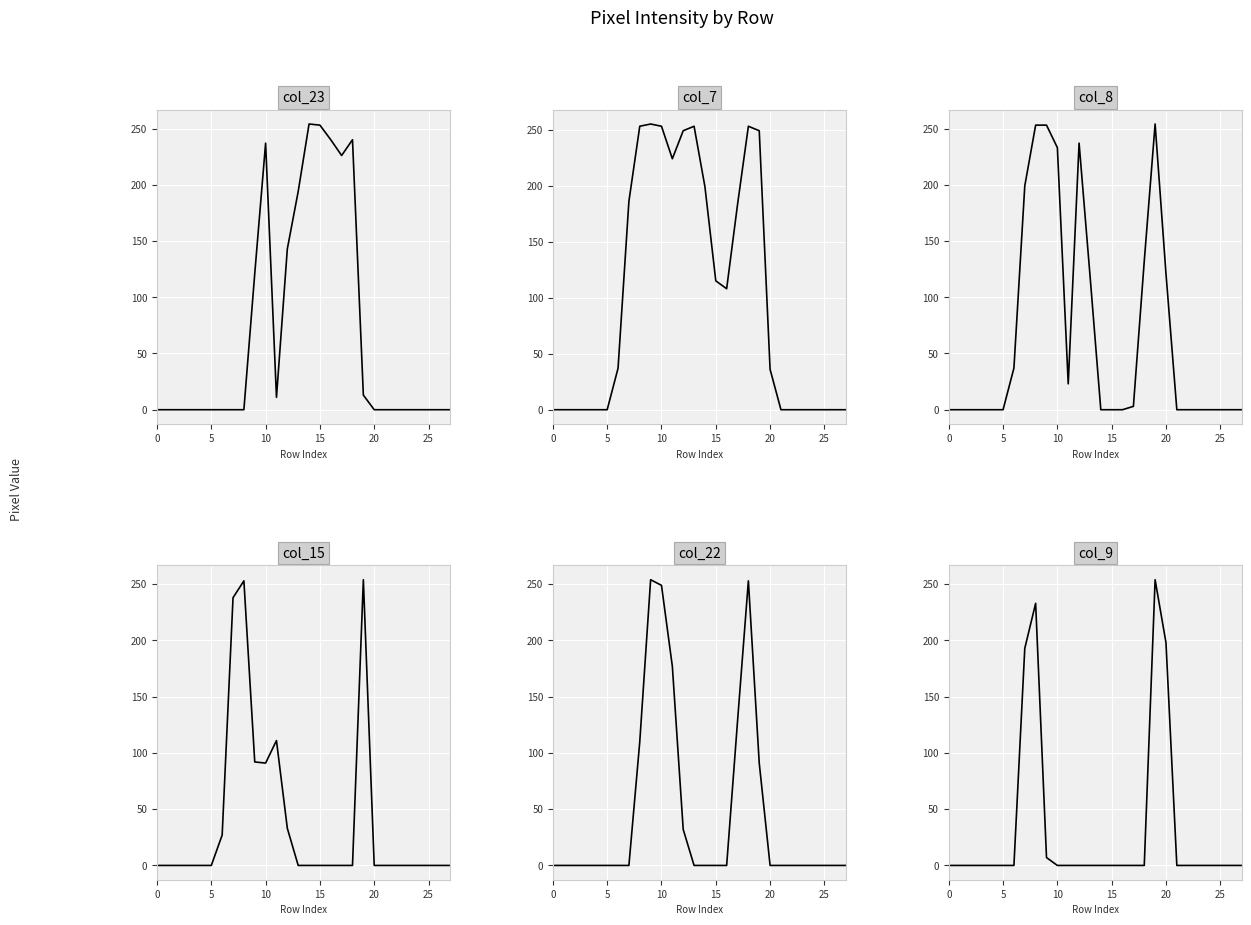

At which category is the sum across all series the highest?

19